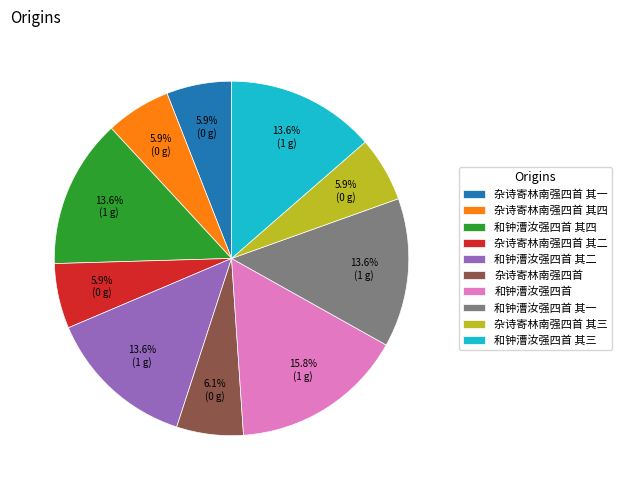

What portion of the pie excludes 杂诗寄林南强四首 其二?

94.1%